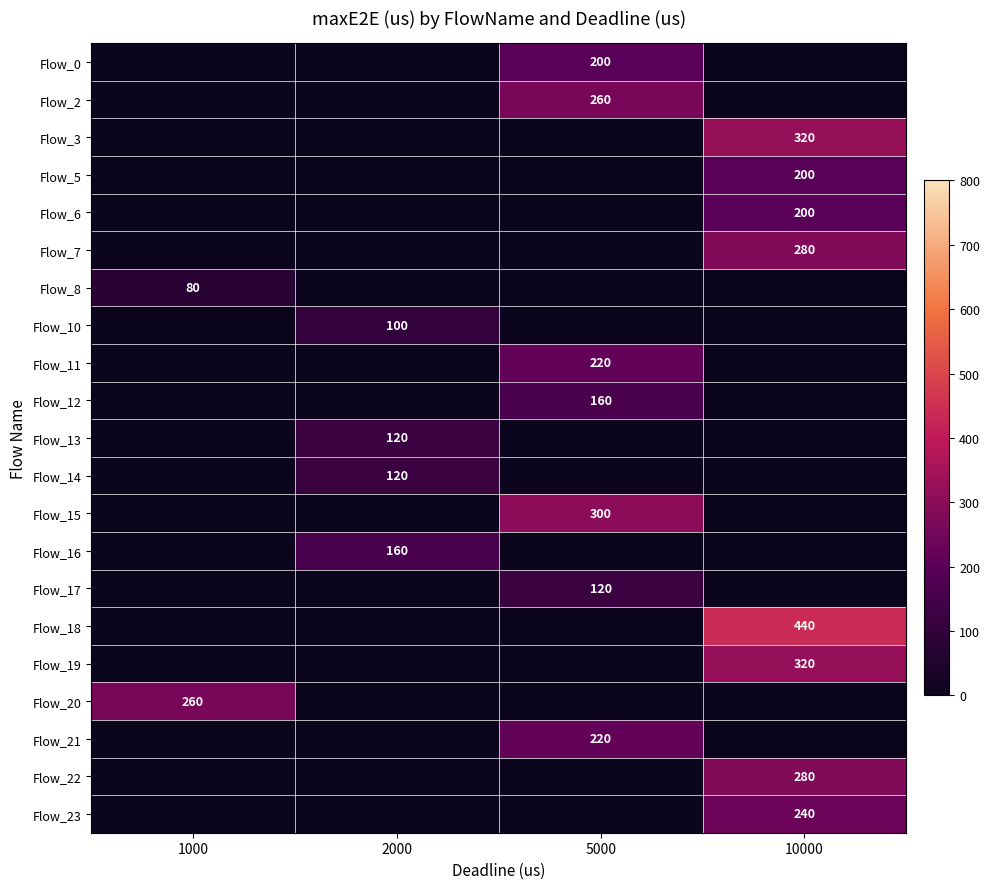

Is it true that Flow_0 equals 109 at 5000?

False